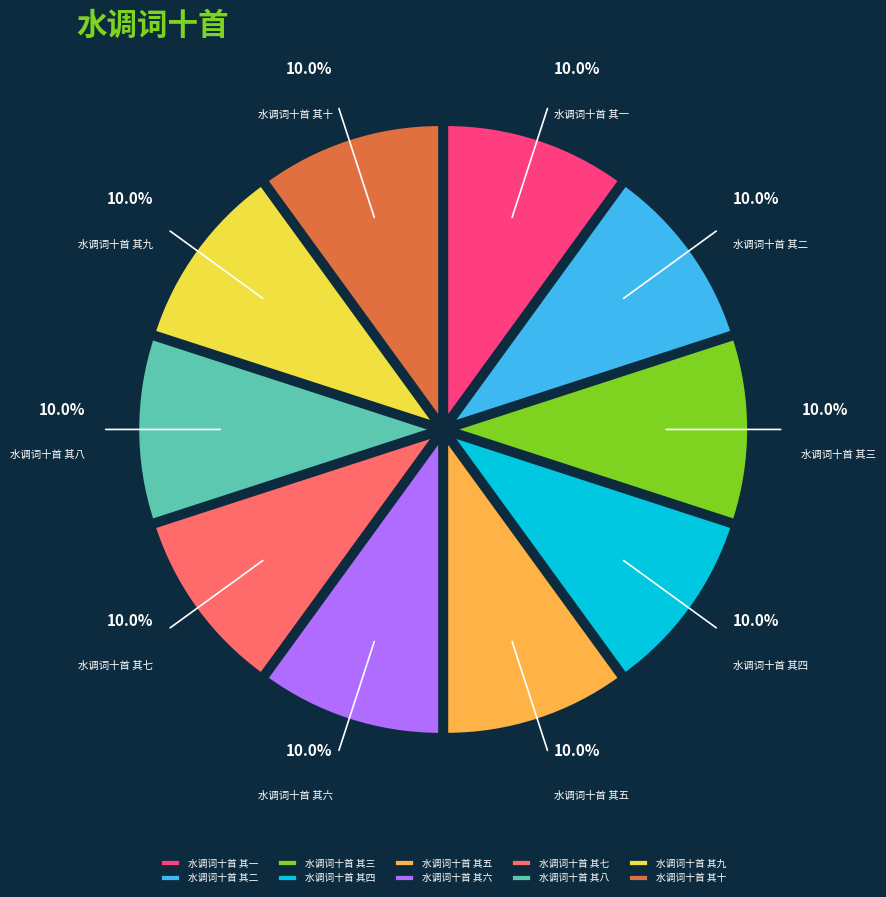

Count the number of slices in the pie.

10